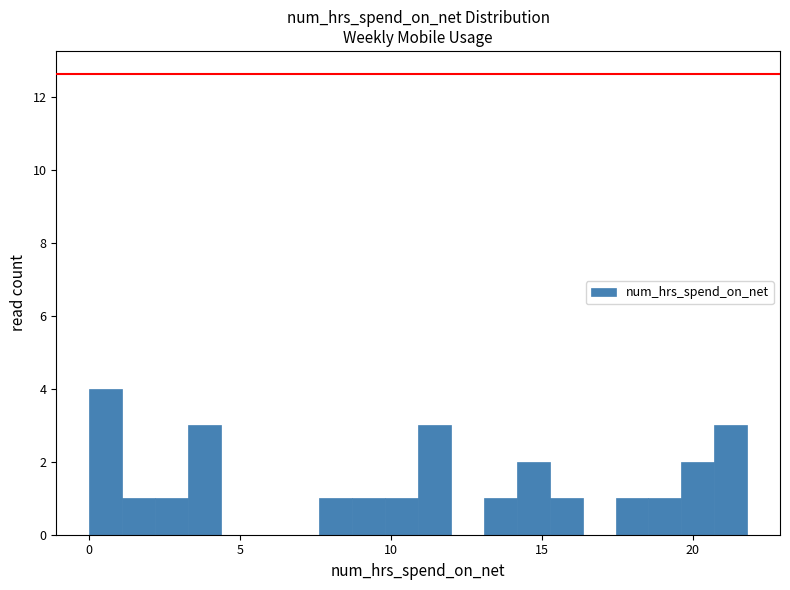

Around what value on the x-axis is the tallest bar? Give the approximate position of its centre, as read against the axis.

0.5